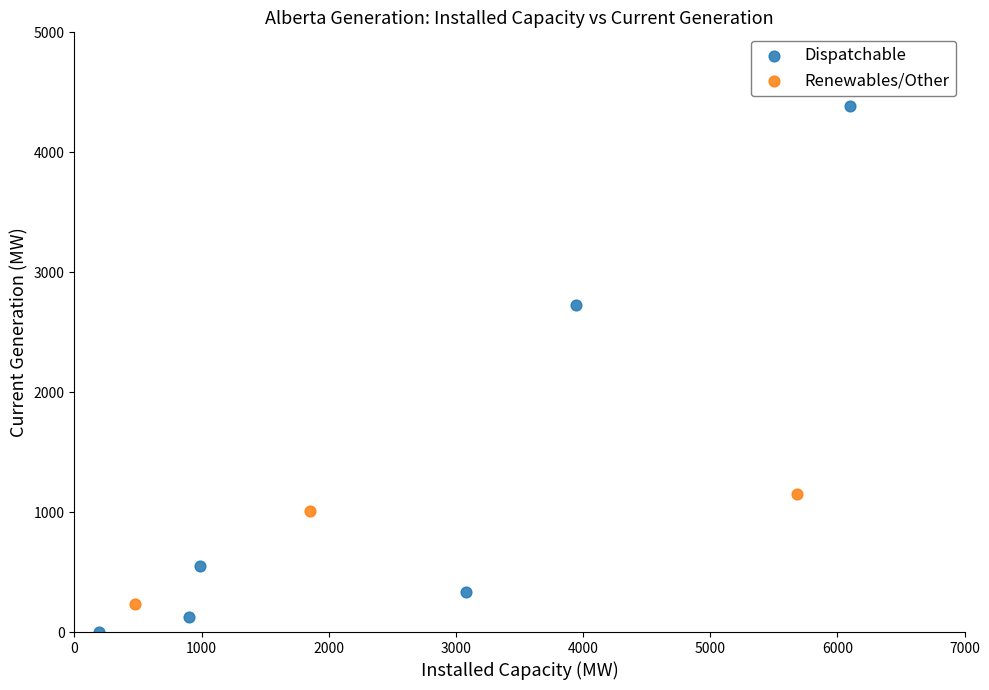

Which series reaches the maximum Y coordinate?

Dispatchable